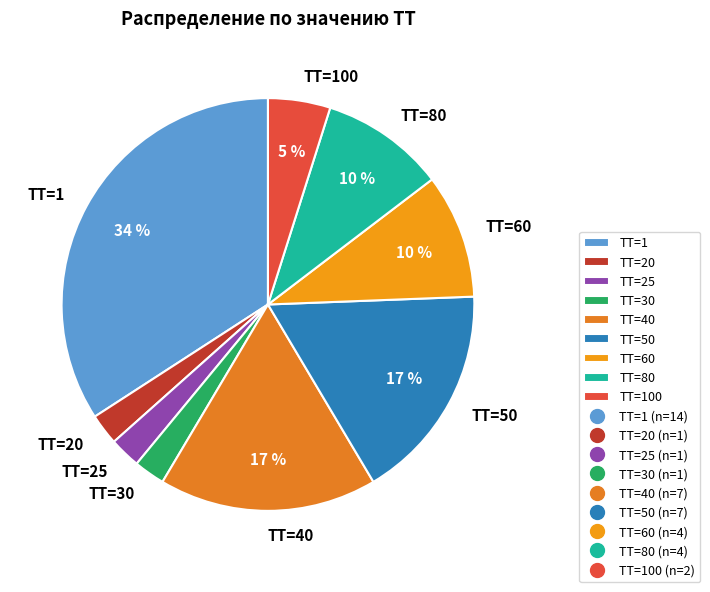

To the nearest percent, what is the average slice percentage?

11%